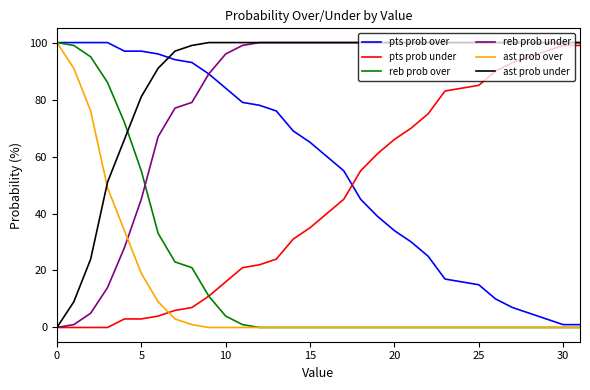

Which series has the largest total across all categories?

ast prob under